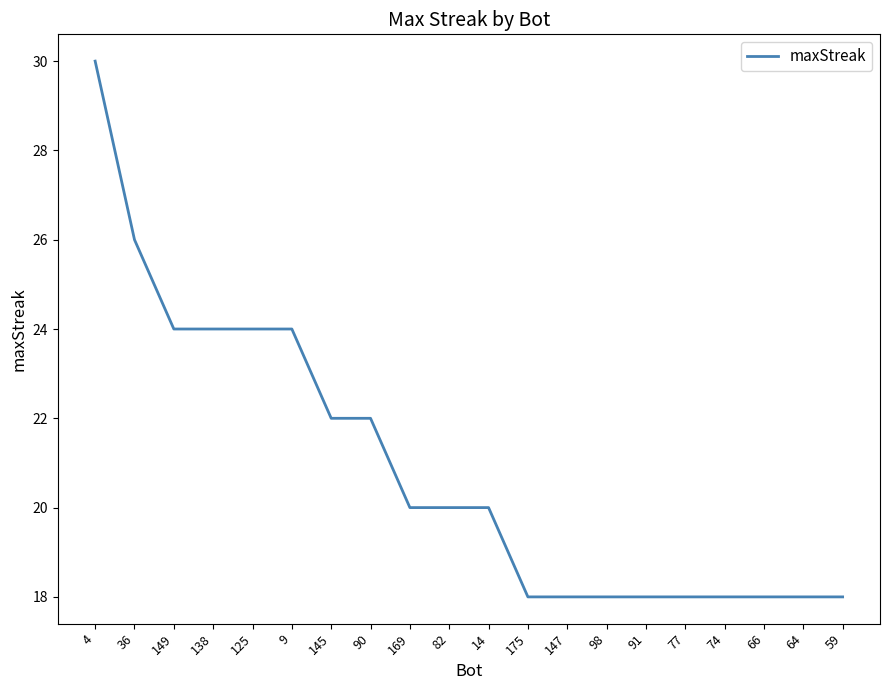

How many lines are shown in the chart?

1